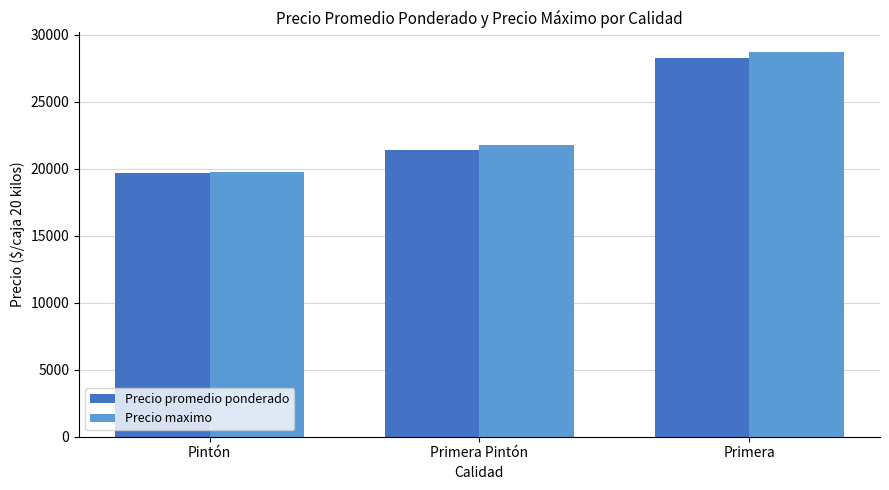

What is the value of the Precio promedio ponderado bar at the 3rd from the left?

28250